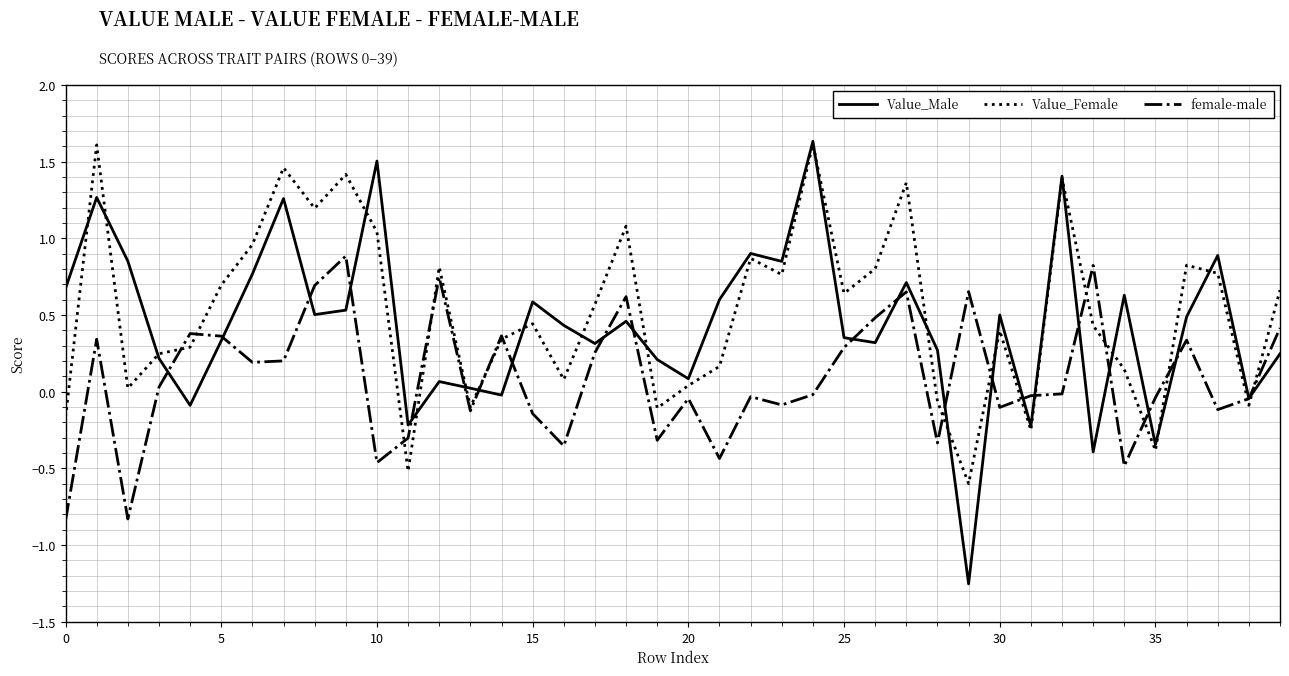

What is the maximum value for Value_Female?

1.6